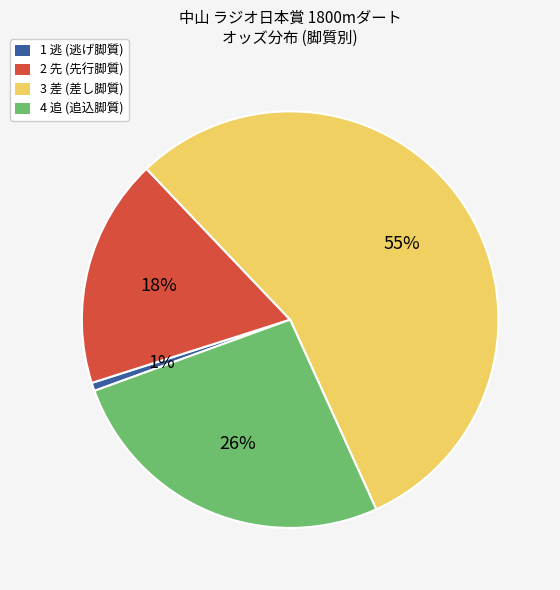

The 2 先 (先行脚質) slice represents 18% of the pie. True or false?

True